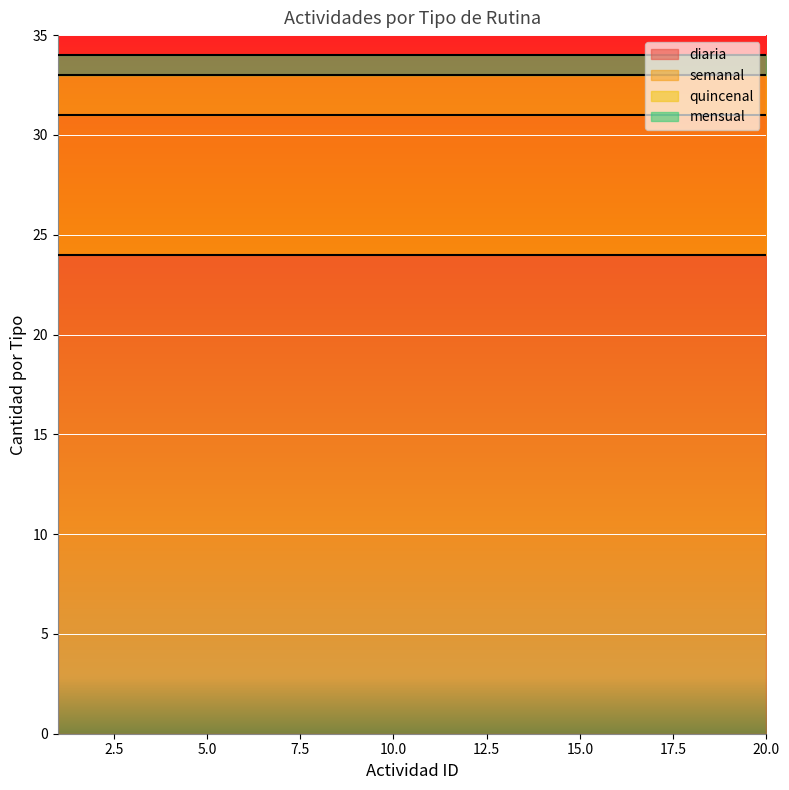

What is the sum of the mensual values at 4 and 5?

2